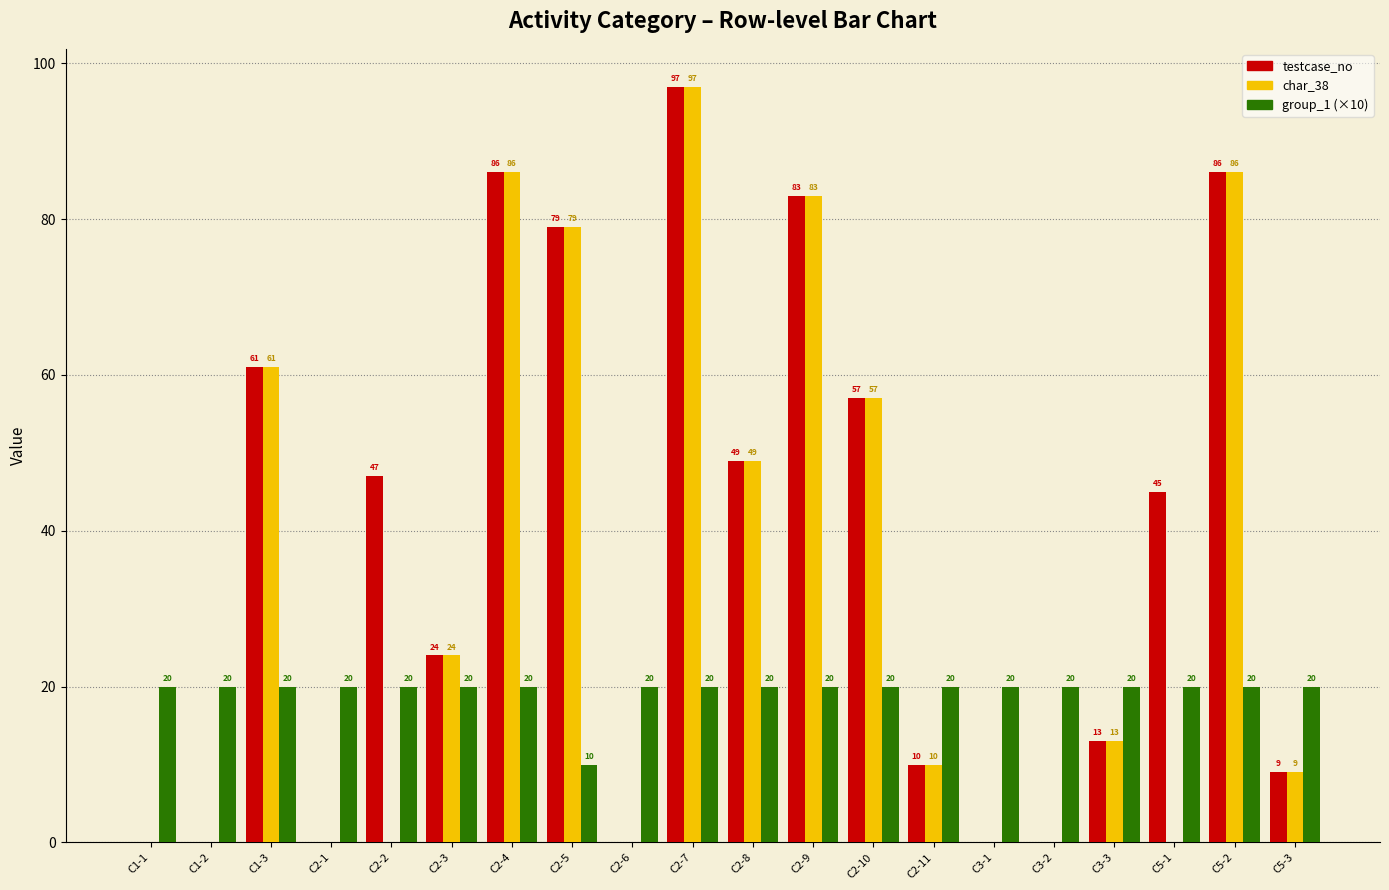

What value does the char_38 series have at C2-9, to the nearest 5?

85